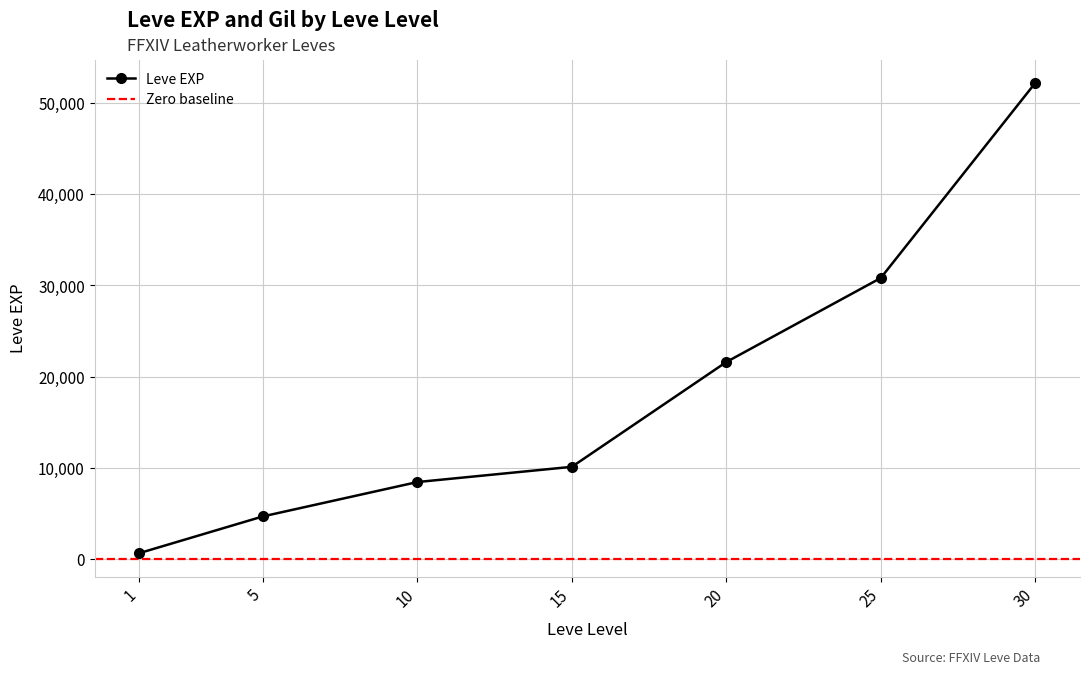

What is the smallest value displayed?

630